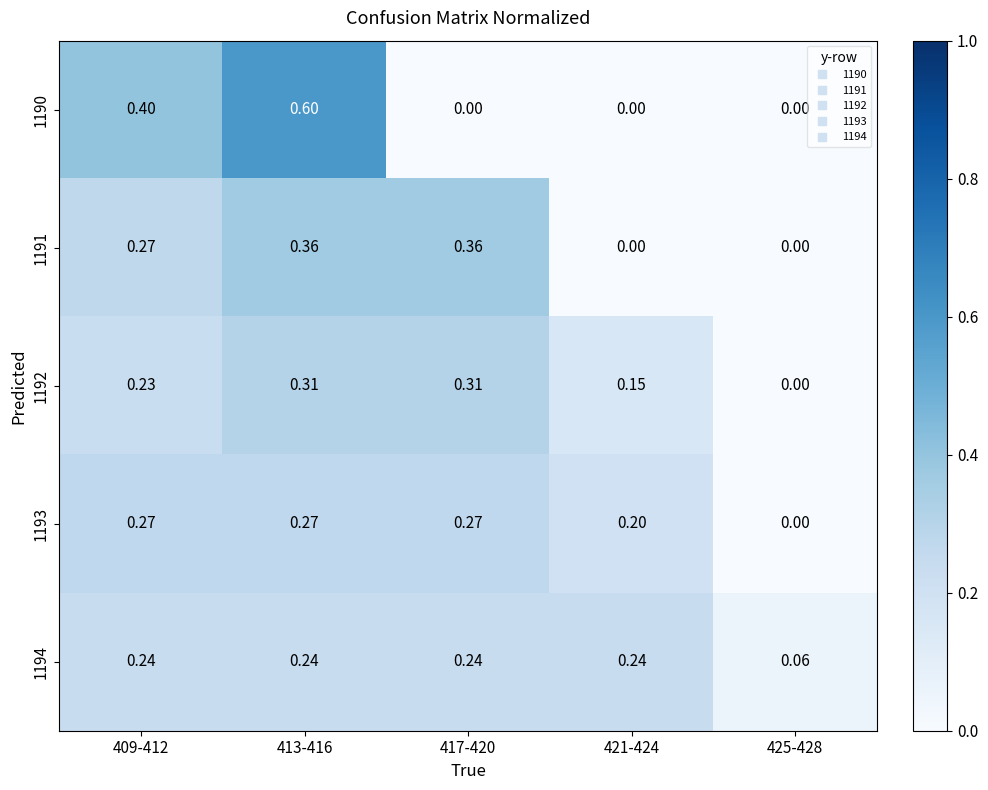

Reading right to left, list all the values displayed in this chart.

1190: 425-428=0.0	421-424=0.0	417-420=0.0	413-416=0.6	409-412=0.4
1191: 425-428=0.0	421-424=0.0	417-420=0.4	413-416=0.4	409-412=0.3
1192: 425-428=0.0	421-424=0.1	417-420=0.3	413-416=0.3	409-412=0.2
1193: 425-428=0.0	421-424=0.2	417-420=0.3	413-416=0.3	409-412=0.3
1194: 425-428=0.1	421-424=0.2	417-420=0.2	413-416=0.2	409-412=0.2